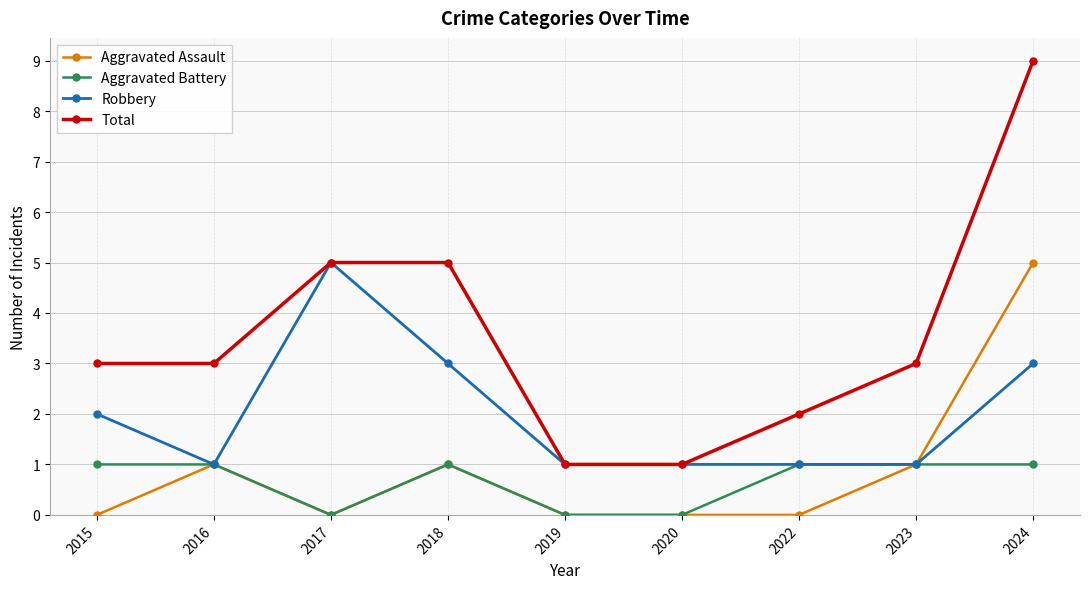

What is the sum of the Robbery values at 2020 and 2017?

6